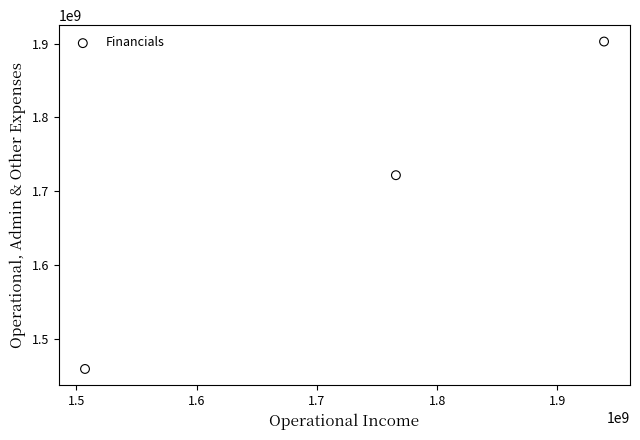

What is the average Y value?

1694362460